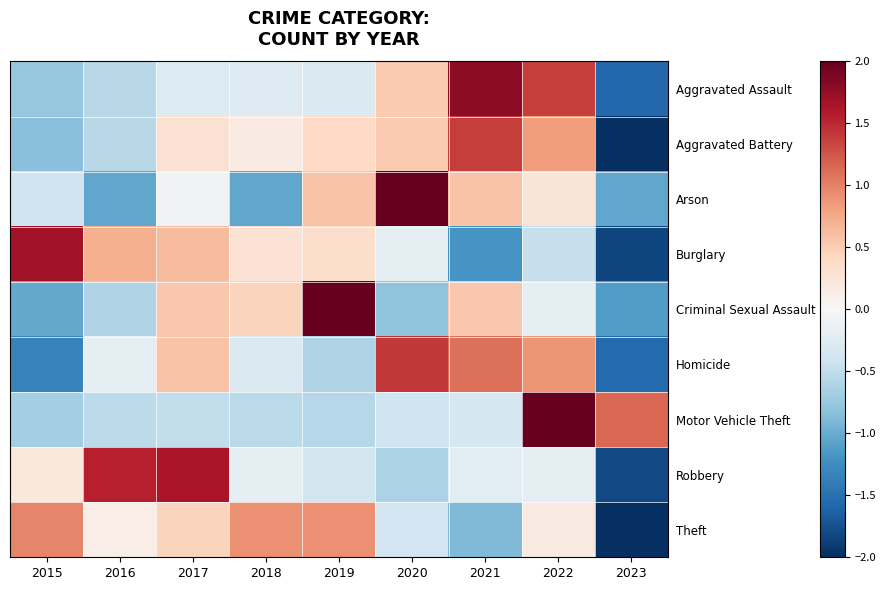

Which series has the largest range (max minus min)?

Aggravated Battery